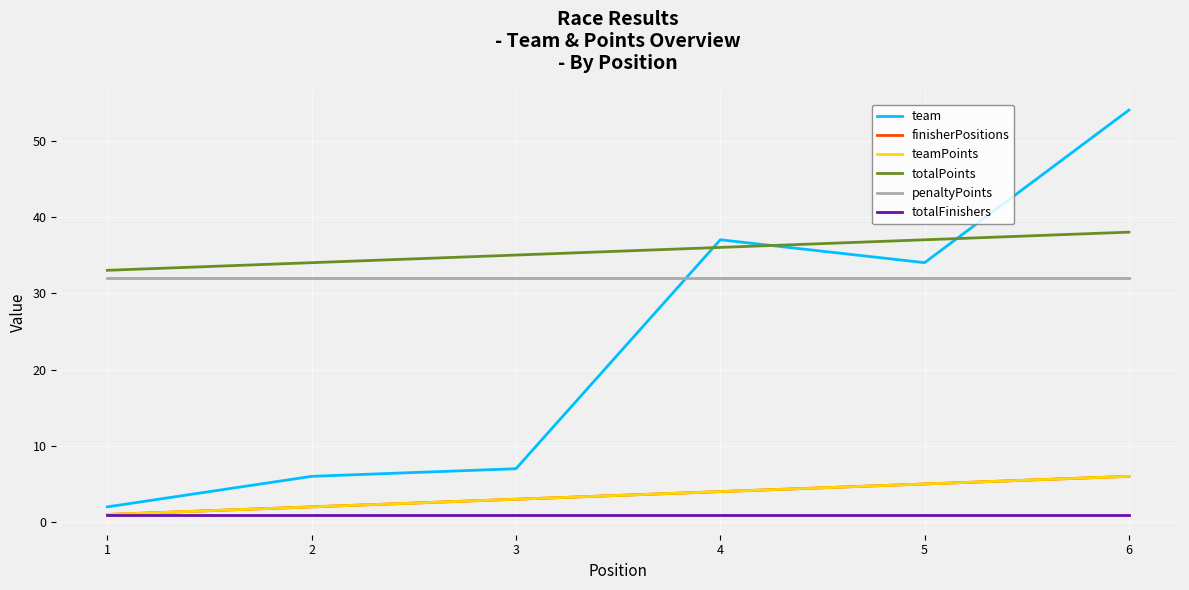

True or false: team and penaltyPoints intersect in this chart.

True